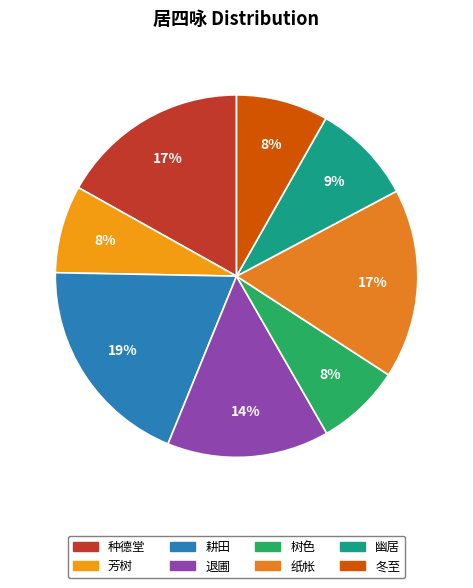

Count the number of slices in the pie.

8